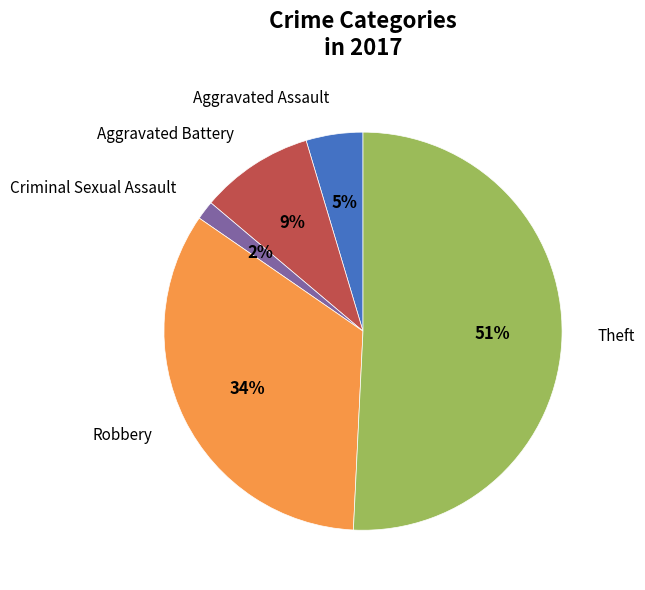

To the nearest percent, what is the difference between the largest and smallest slice percentages?

49%